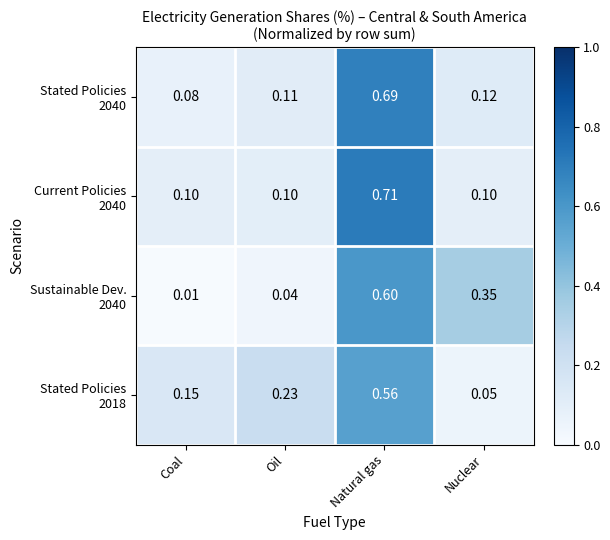

At which category is the sum across all series the highest?

Natural gas